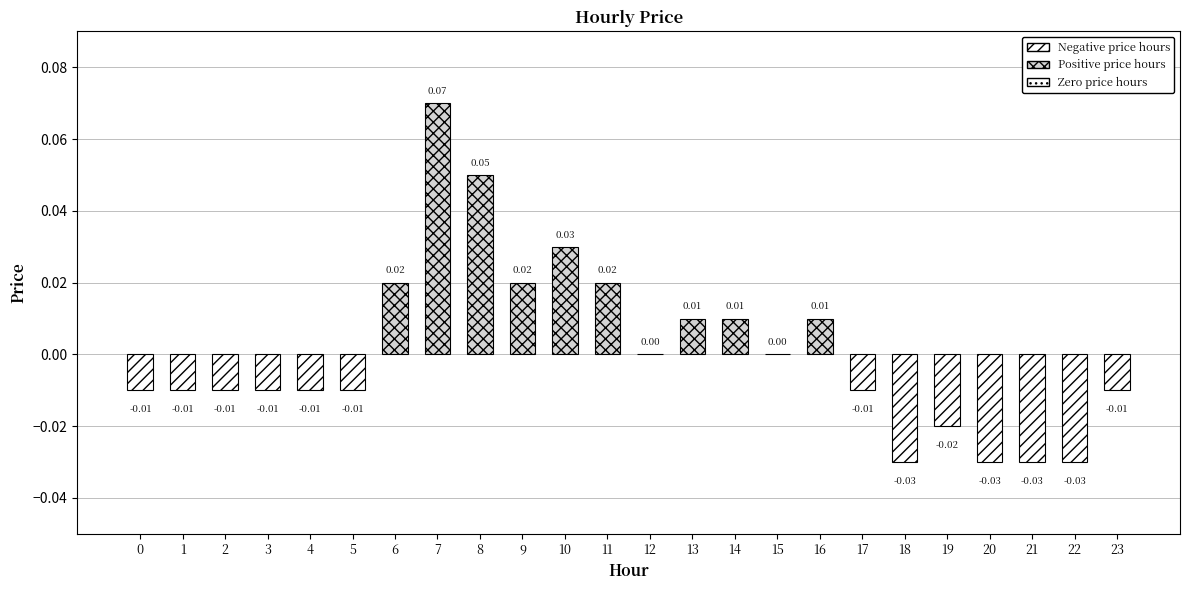

Between 19 and 7, which is larger?

7